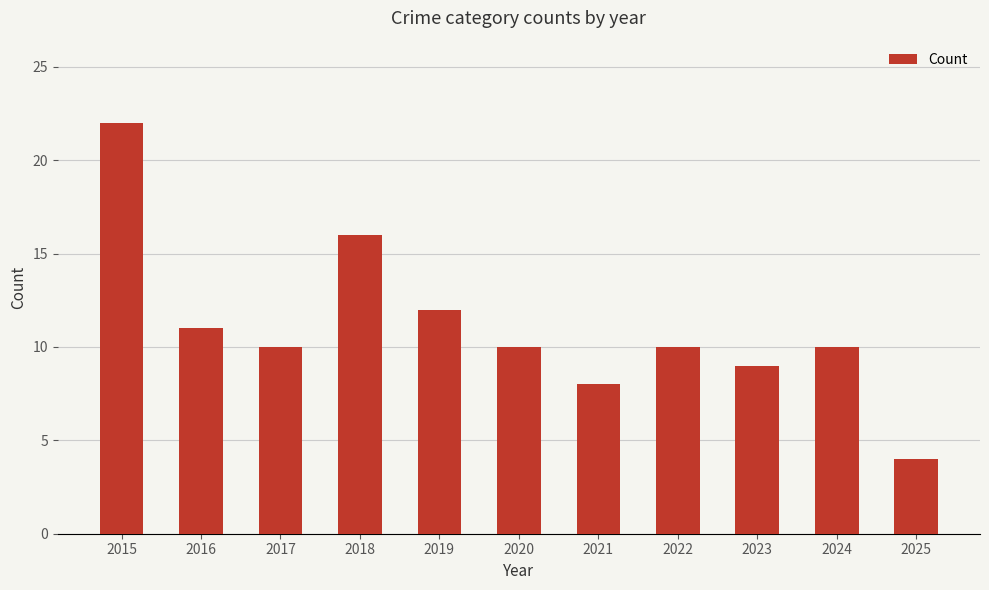

Reading left to right, list all the values displayed in this chart.

2015=22	2016=11	2017=10	2018=16	2019=12	2020=10	2021=8	2022=10	2023=9	2024=10	2025=4